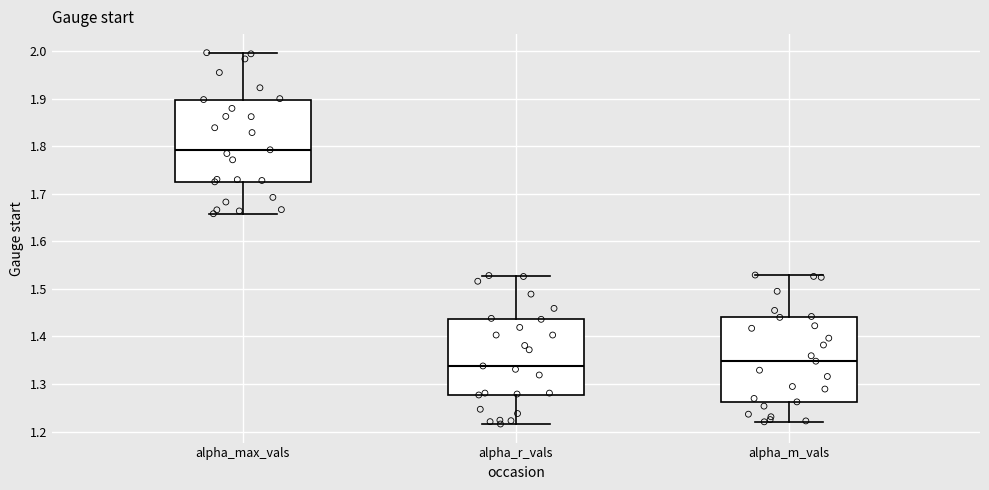

Reading left to right, read every box against the y-axis: the position of its median line, the range the box covers, and the ends of its whiskers. The values are not printed on the chart, so give them approximately, as read against the axis.

alpha_max_vals: median 1.79, box 1.72 to 1.90, whiskers 1.66 to 2.00
alpha_r_vals: median 1.34, box 1.28 to 1.44, whiskers 1.22 to 1.53
alpha_m_vals: median 1.35, box 1.26 to 1.44, whiskers 1.22 to 1.53